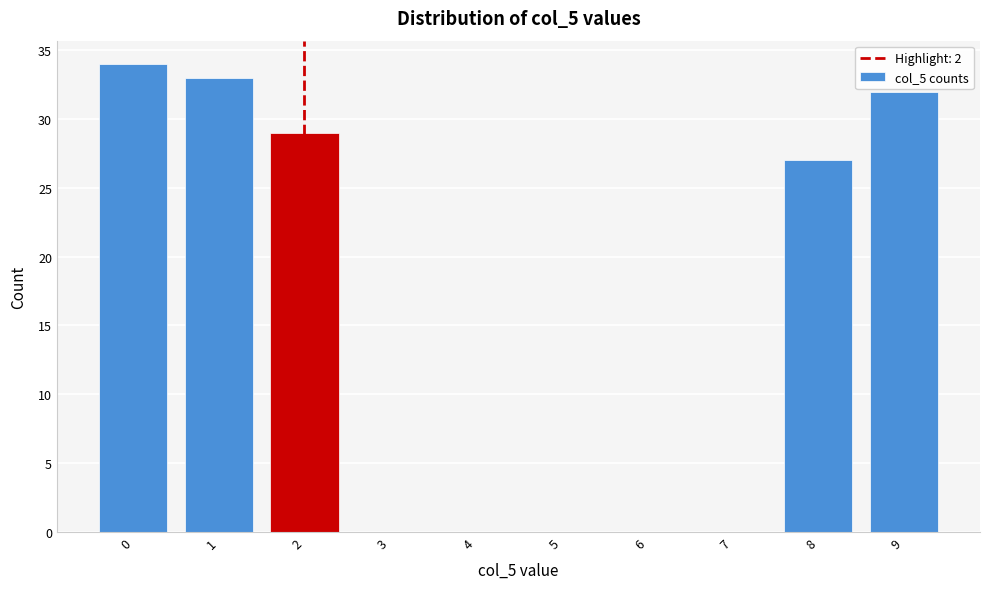

Reading left to right, list every bar in this chart as the range it spans on the x-axis followed by its height. The values are not printed on the chart, so give them approximately, as read against the axis.

-0.5 to 0.5: 34
0.5 to 1.5: 33
1.5 to 2.5: 29
2.5 to 3.5: 0
3.5 to 4.5: 0
4.5 to 5.5: 0
5.5 to 6.5: 0
6.5 to 7.5: 0
7.5 to 8.5: 27
8.5 to 9.5: 32